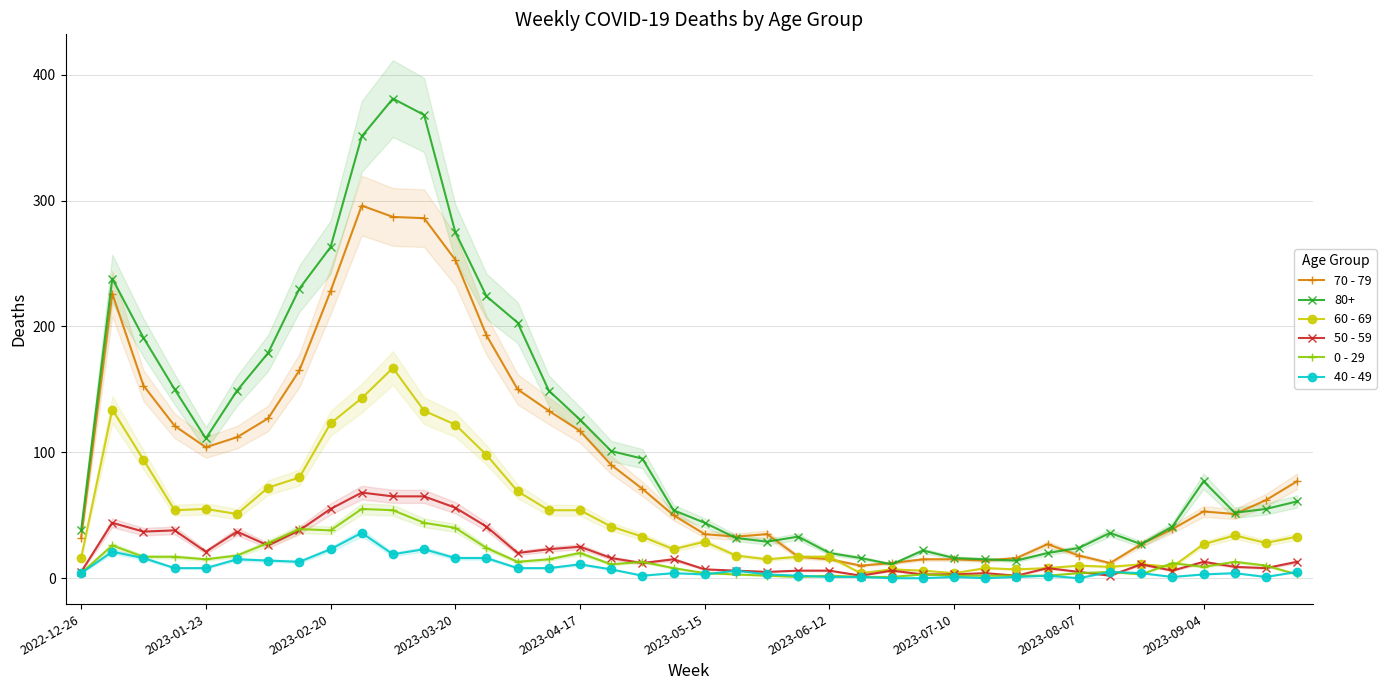

True or false: 70 - 79 has more than 0 points higher than both neighbors.

True